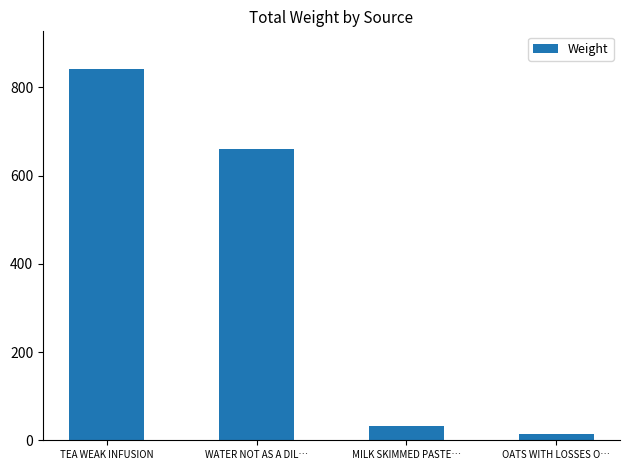

The chart shows a value of 33 at MILK SKIMMED PASTE…. True or false?

True